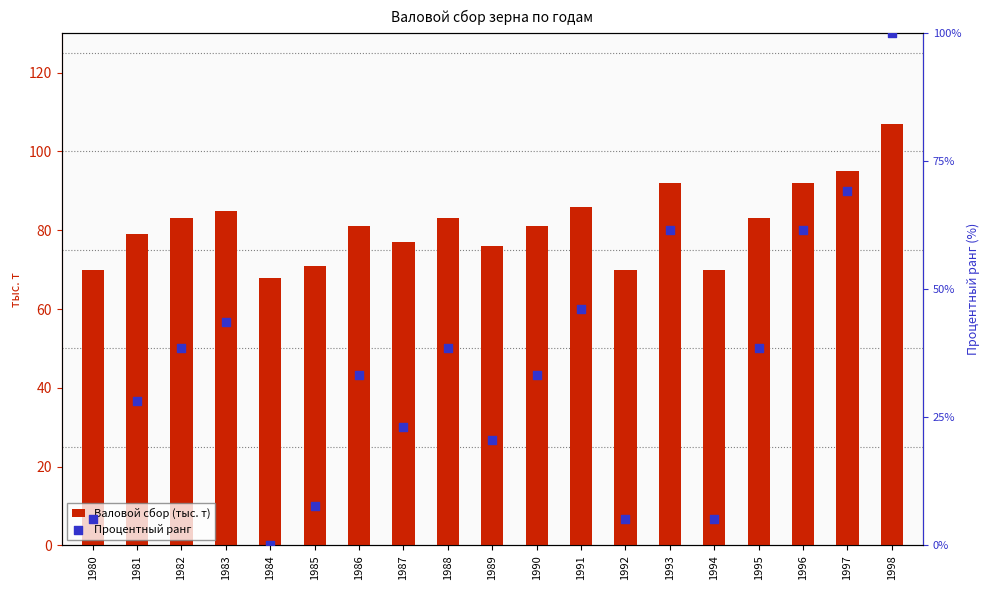

What is the total value across all series at 1992?

75.1